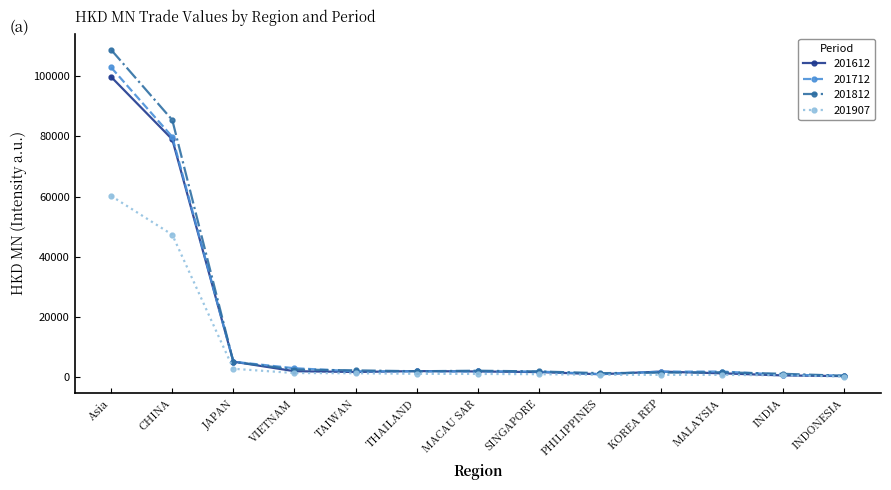

True or false: 201612 has more than 0 points higher than both neighbors.

True